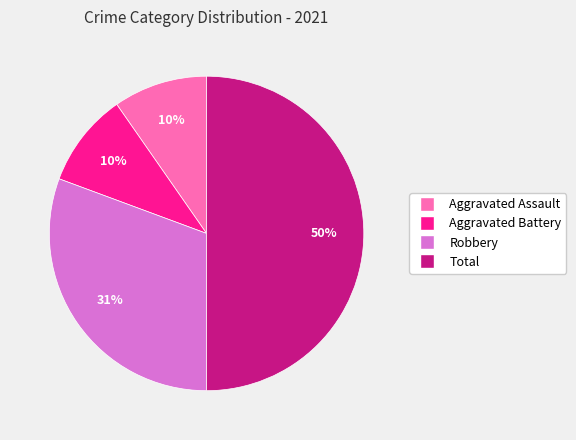

Count the number of slices in the pie.

4